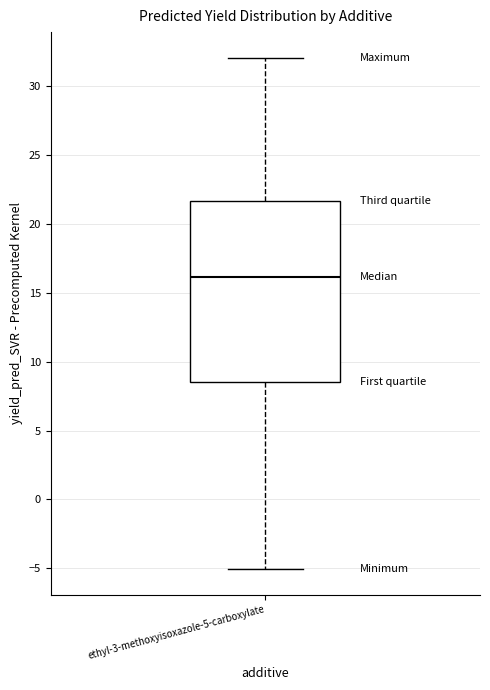

Transcribe this box plot: give where the median line is, the range the box spans, and where the two whiskers end, as read against the y-axis. The values are not printed on the chart, so give them approximately, as read against the axis.

median 16.0, box 8.5 to 21.5, whiskers -5.0 to 32.0